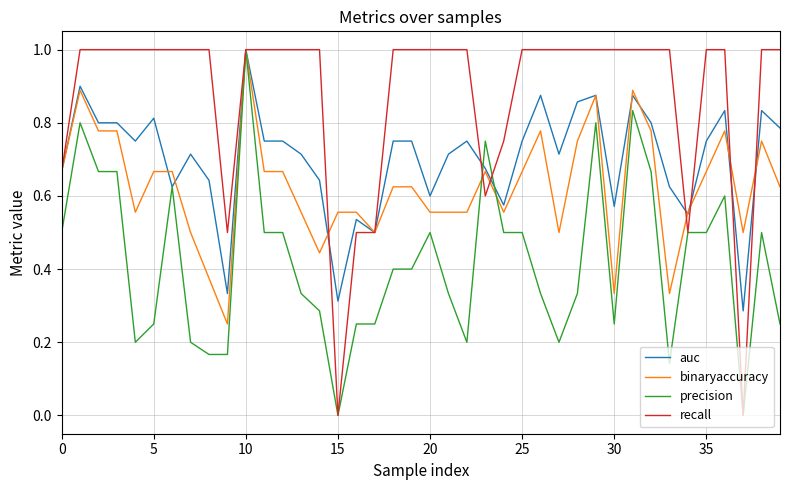

How many distinct data groups are displayed?

4